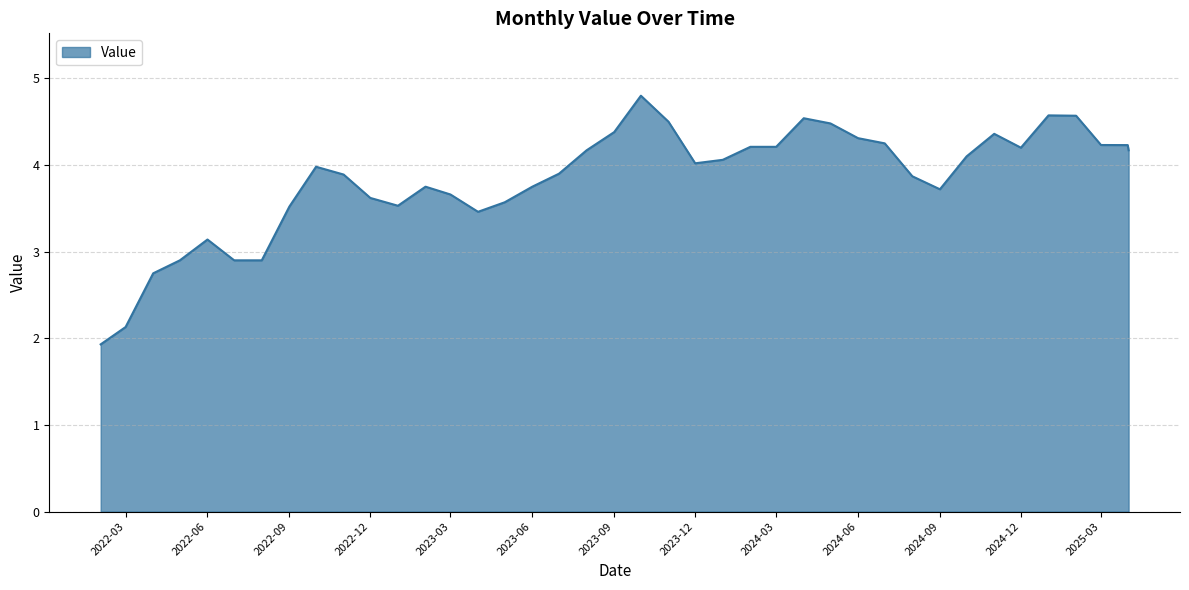

What is the minimum value shown in the chart?

1.9